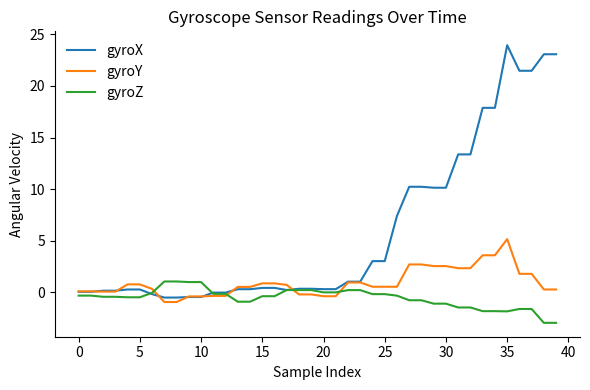

Which series ends up on top after the final intersection of gyroZ and gyroX?

gyroX